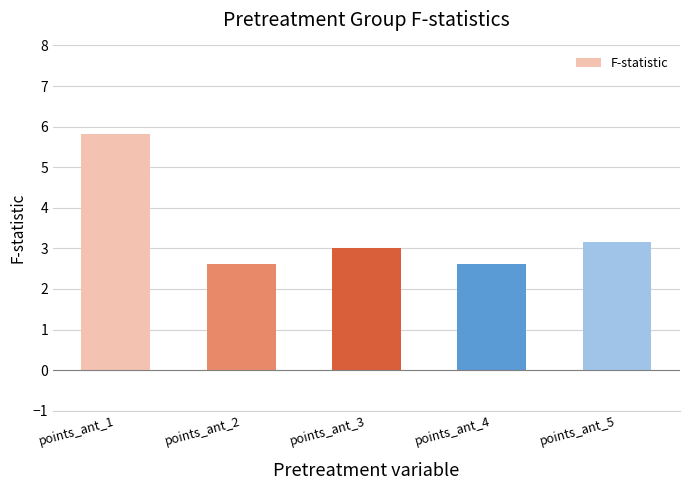

The value at points_ant_4 is 2.6. True or false?

True